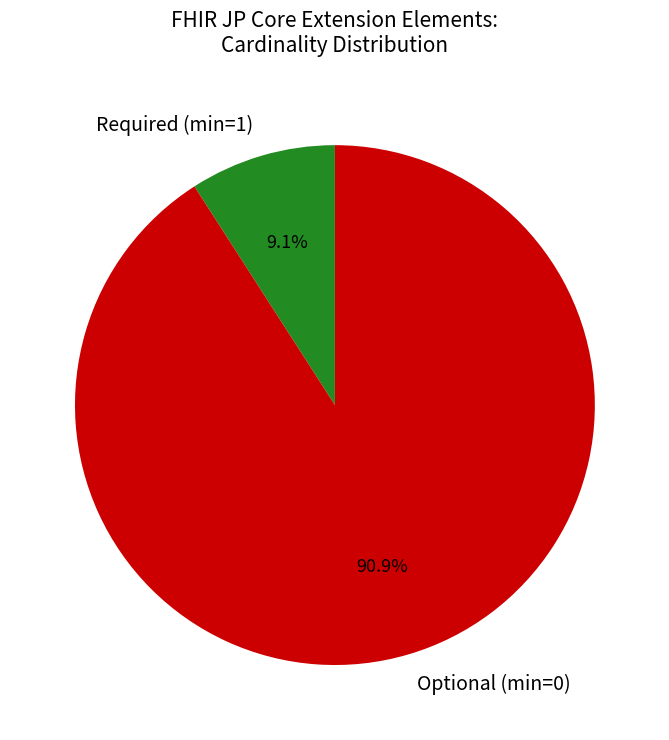

What is the largest slice in the pie chart?

Optional (min=0)